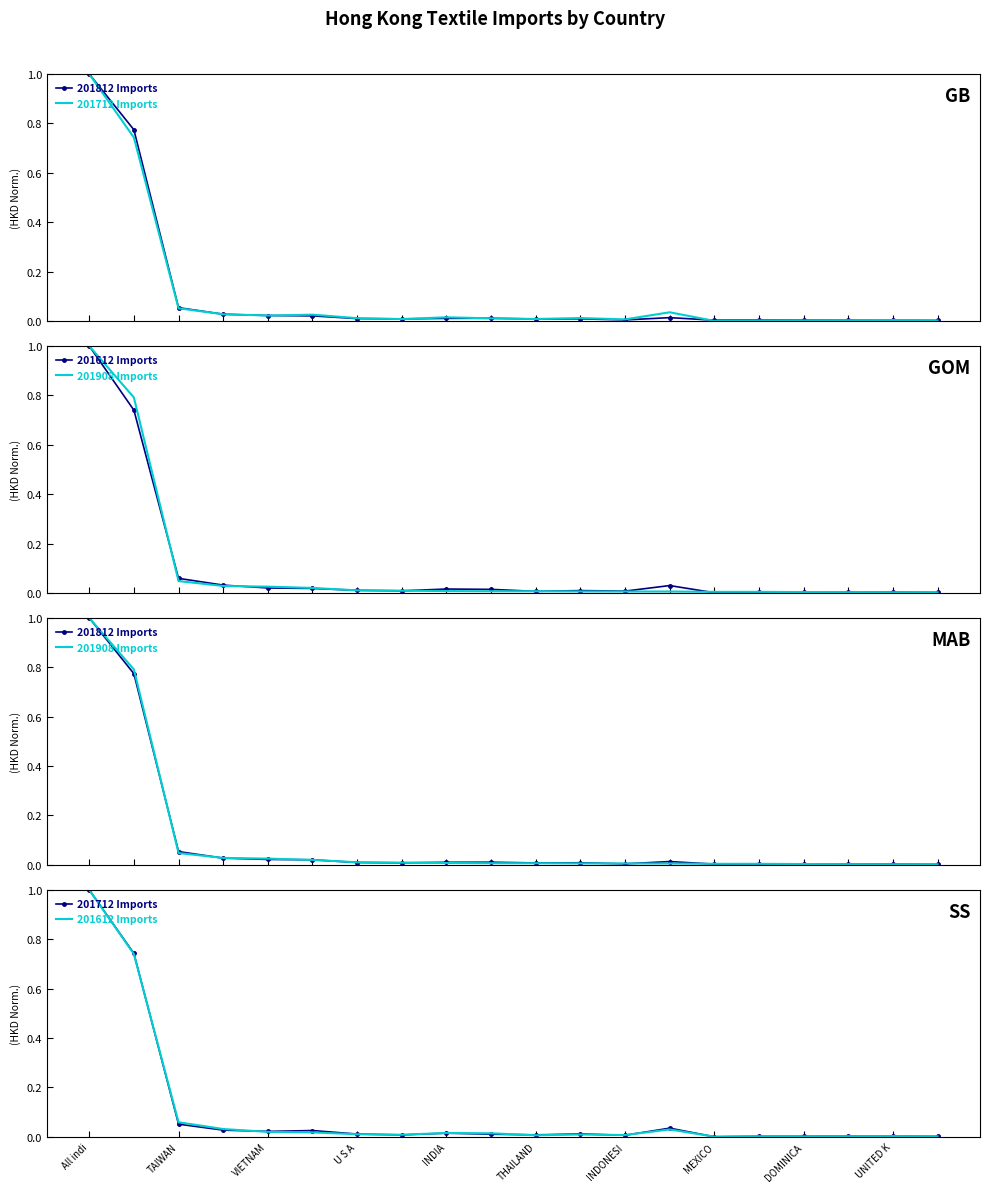

The value of 201908 Imports at 15 is 0.0. True or false?

False